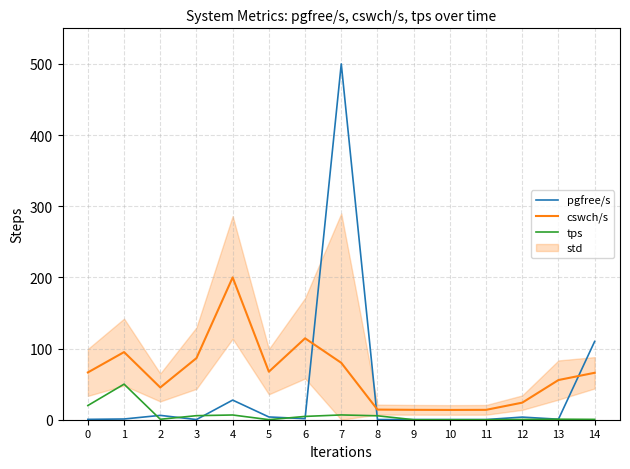

Where is the first local maximum for tps?

1